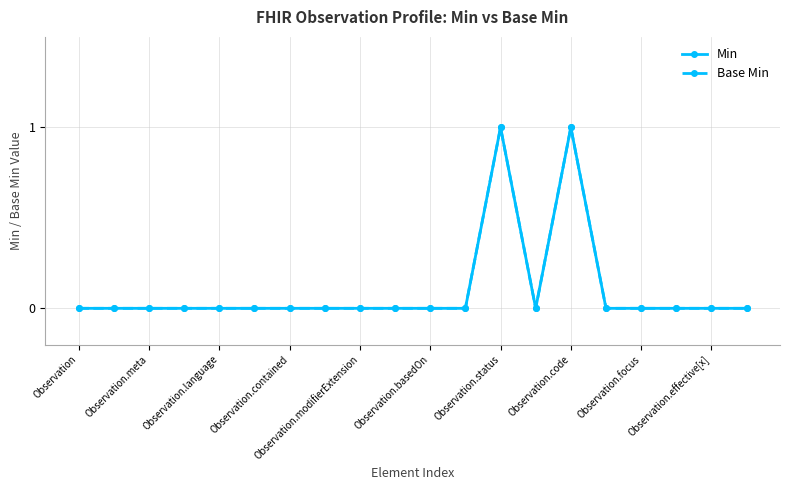

True or false: Min and Base Min cross at least once.

False